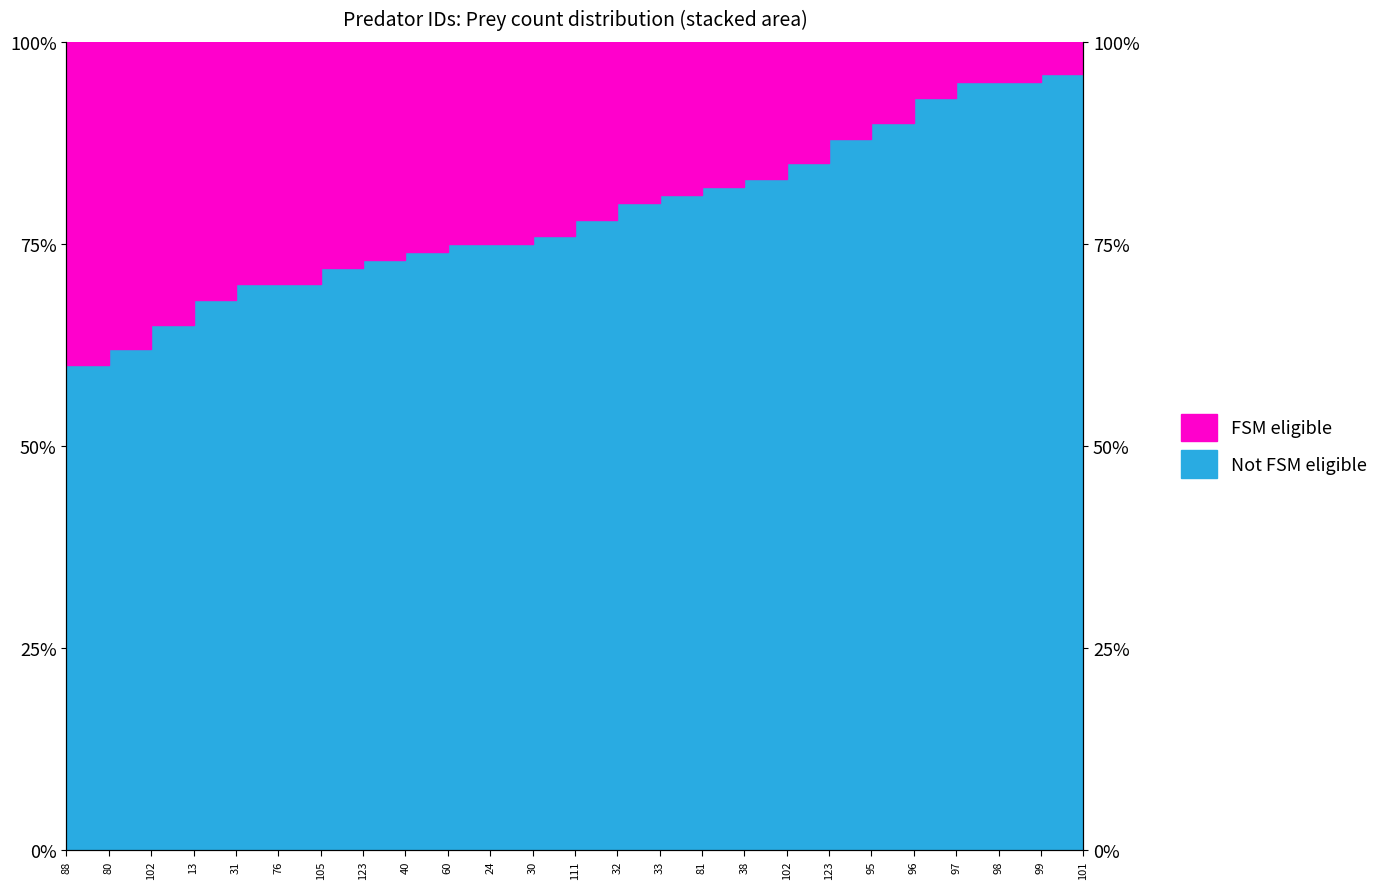

The value at 123 is 73. True or false?

True